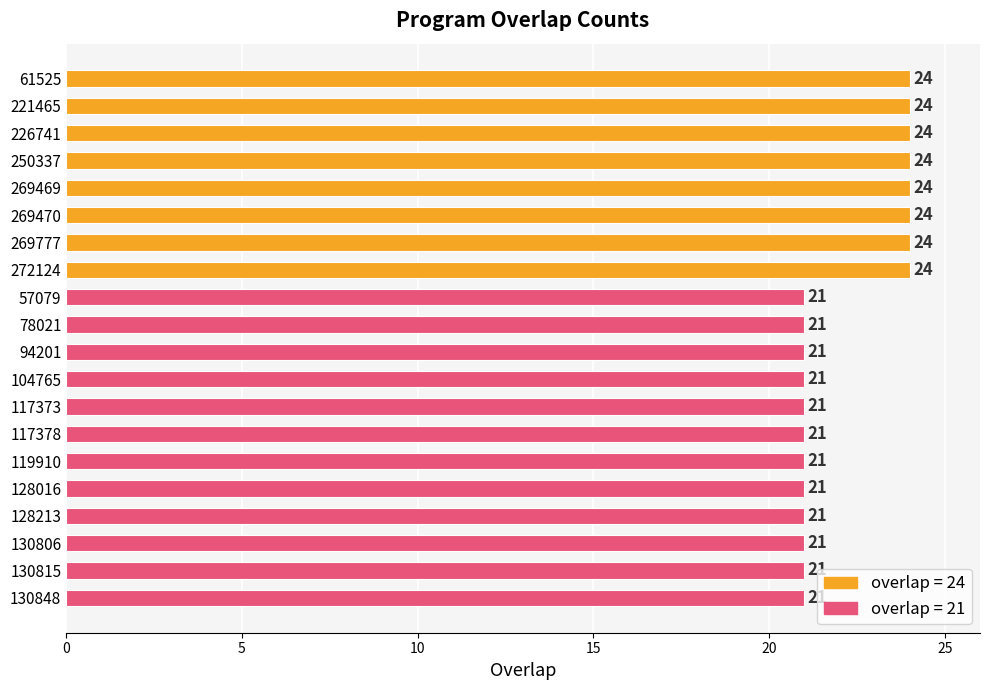

What is the greatest value displayed?

24